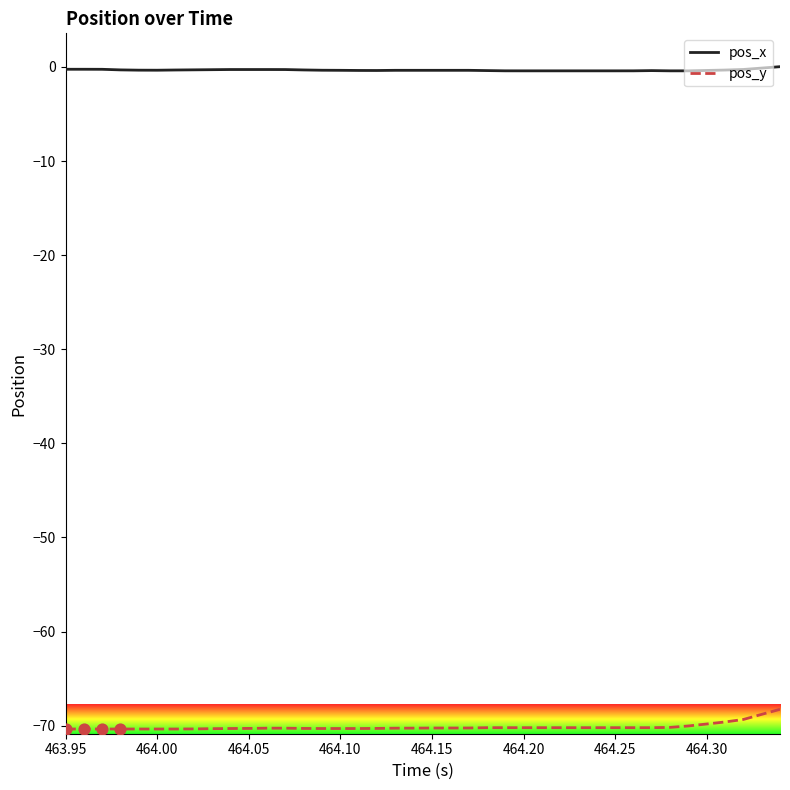

Which series has the largest total across all categories?

pos_x